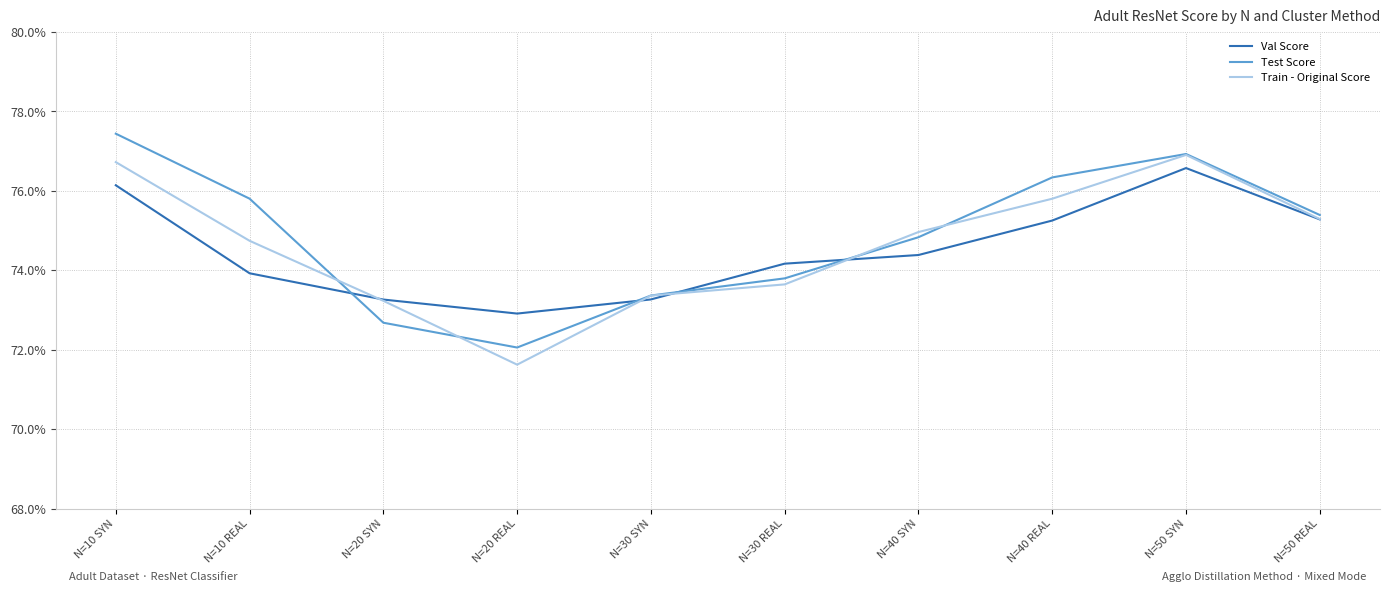

What are all the series names shown in the legend?

Val Score, Test Score, Train - Original Score